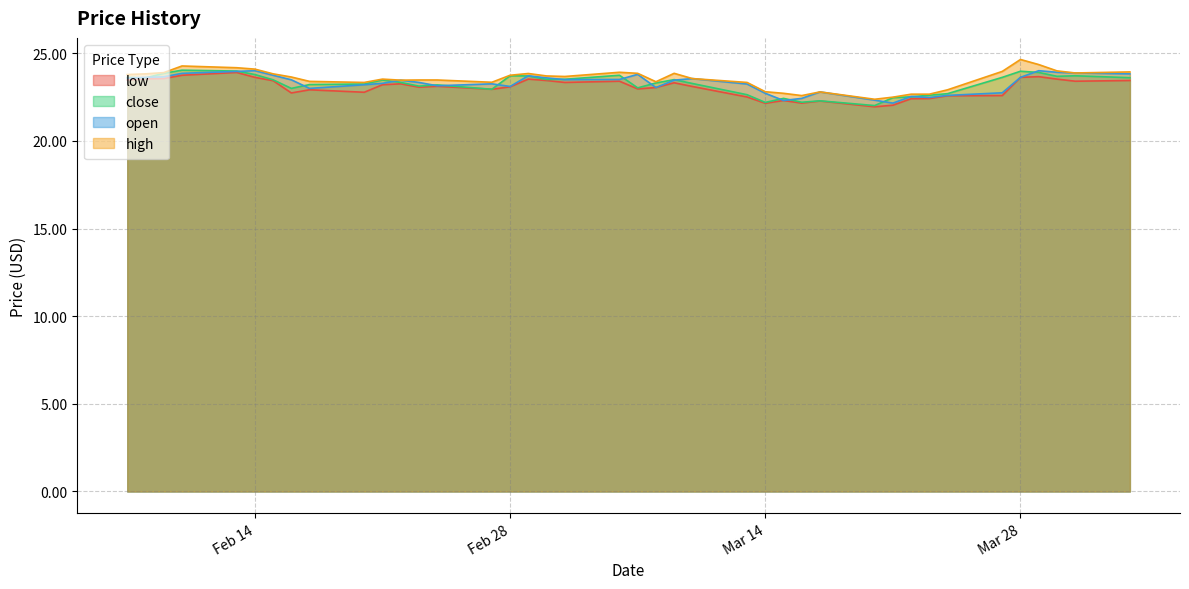

True or false: open has more than 1 interior local peaks.

True